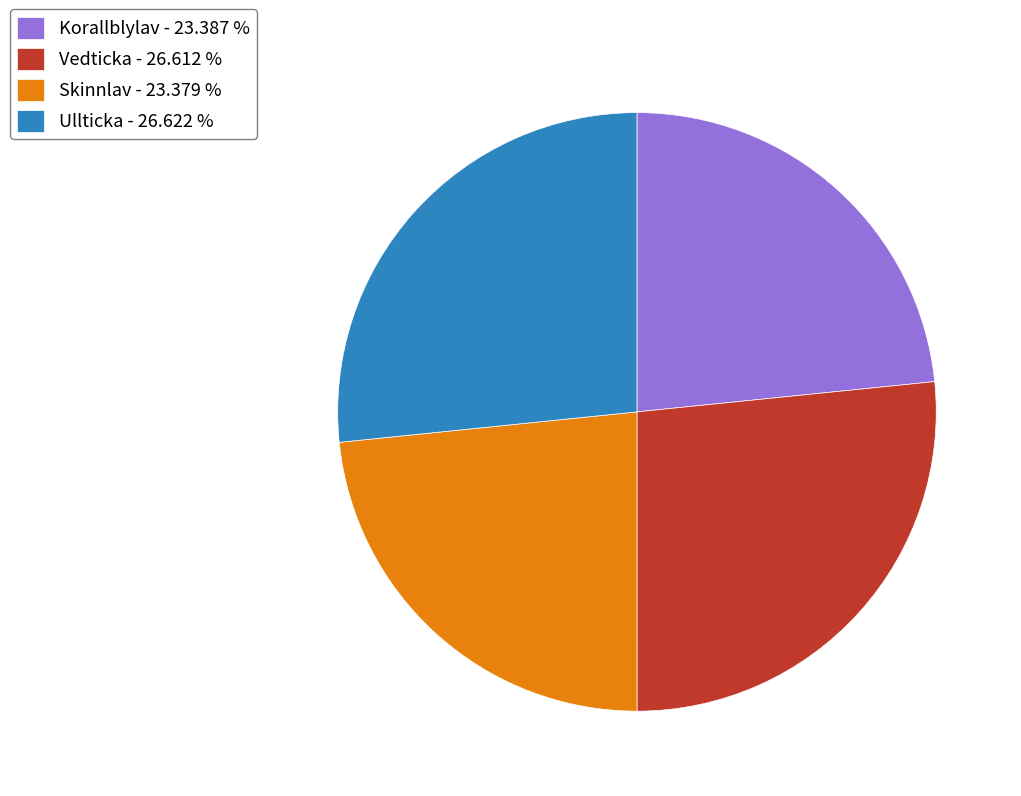

Is there any slice that represents more than half of the pie?

No